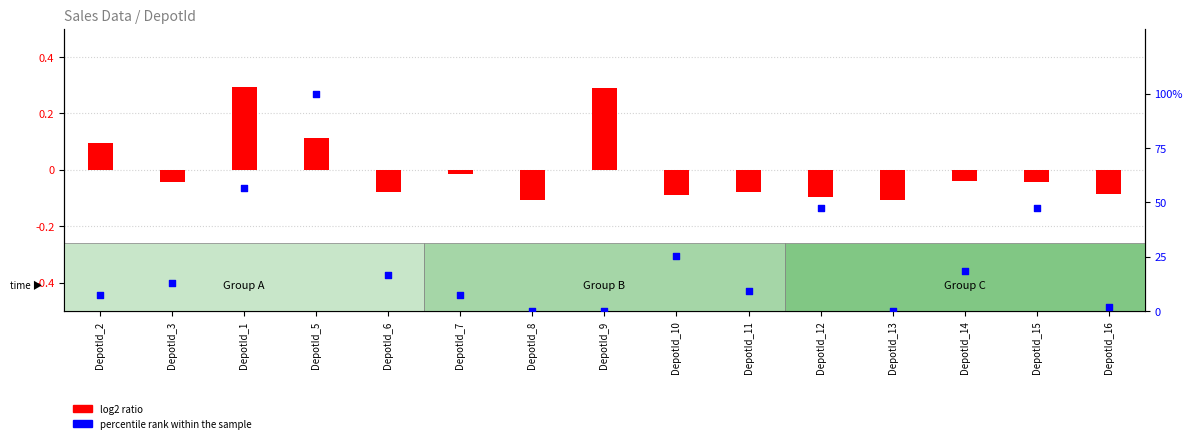

Which series has the largest total across all categories?

percentile rank within the sample